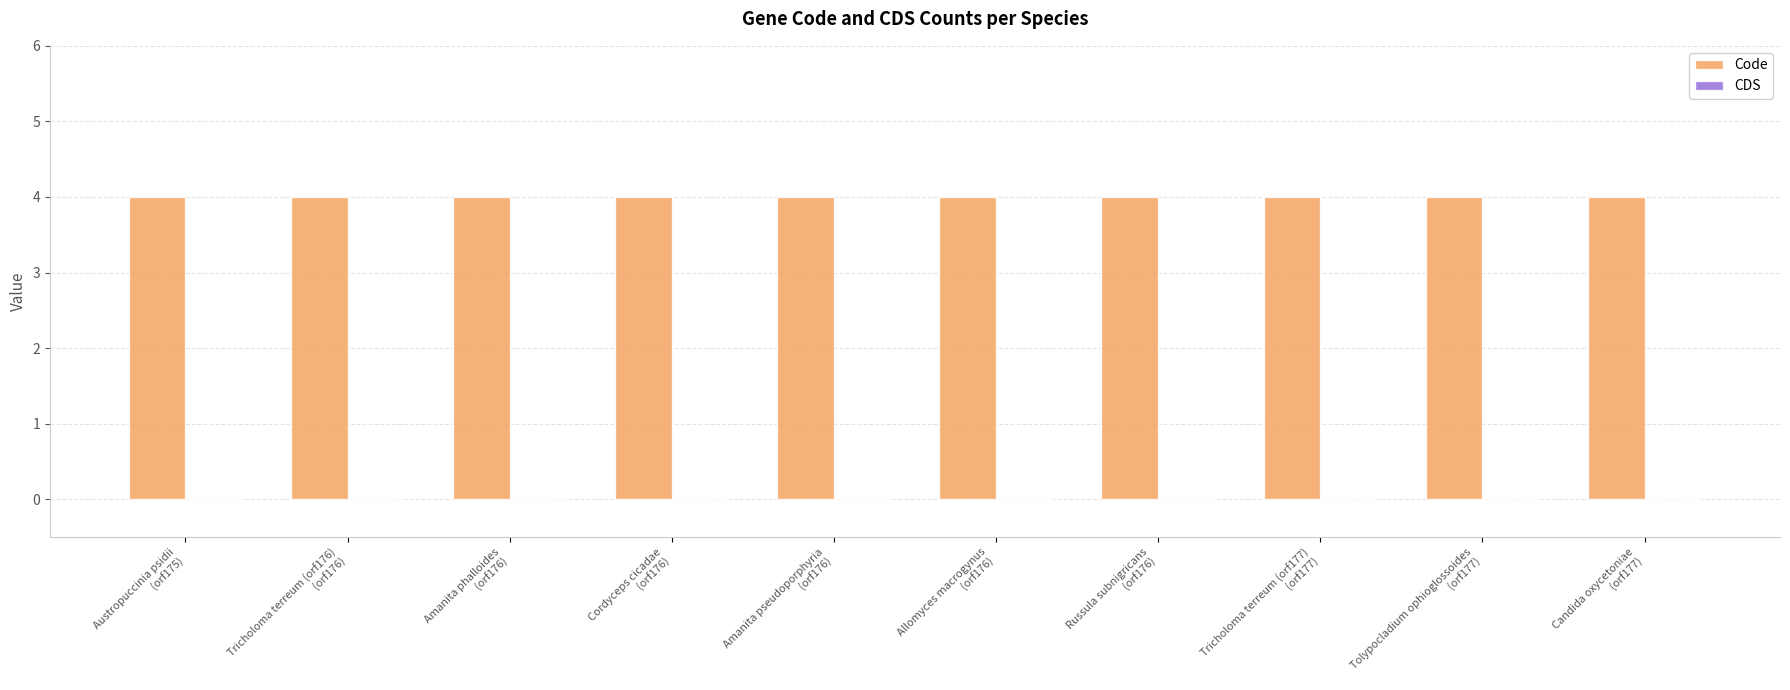

What position from the left is Tricholoma terreum (orf176)
(orf176)?

2